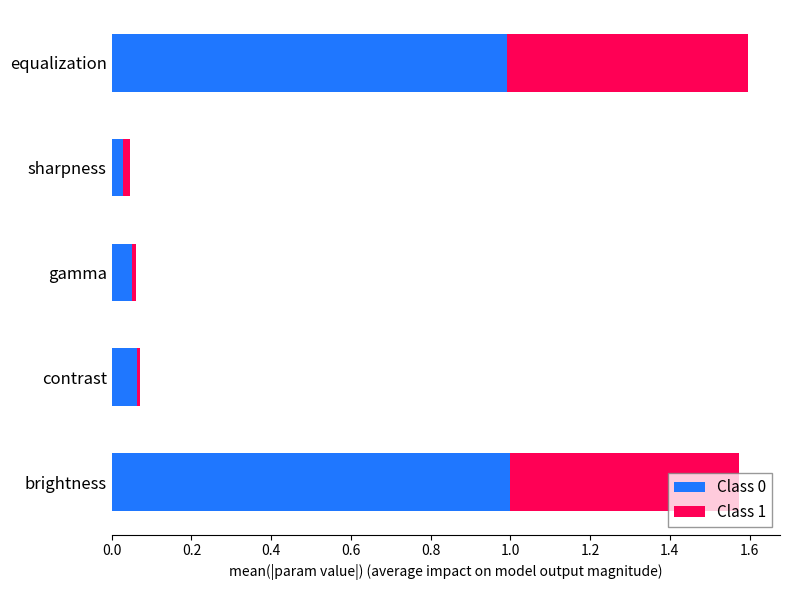

What is the difference between the maximum and second lowest values in the Class 0 series?

0.9